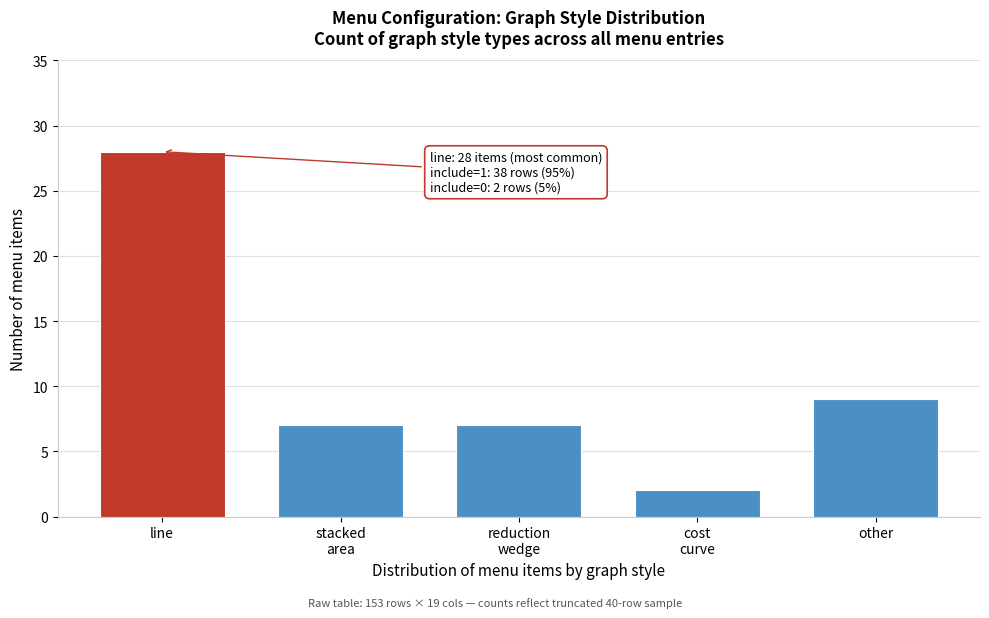

Reading left to right, list all the values displayed in this chart.

28	7	7	2	9